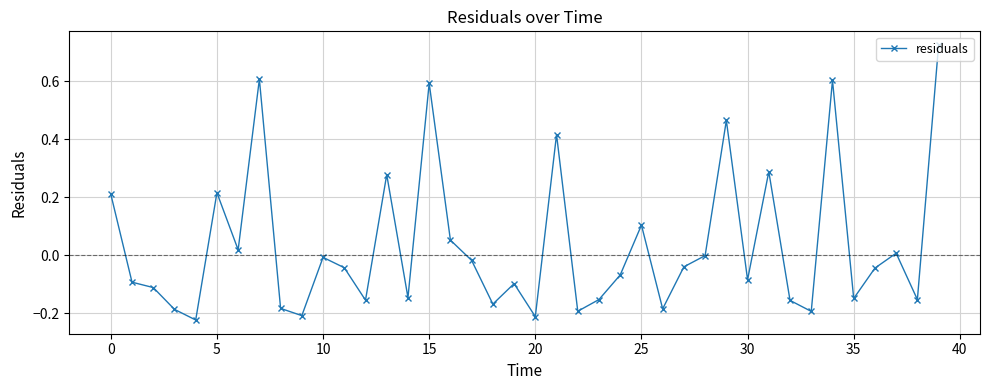

True or false: the data has more than 0 interior local peaks.

True